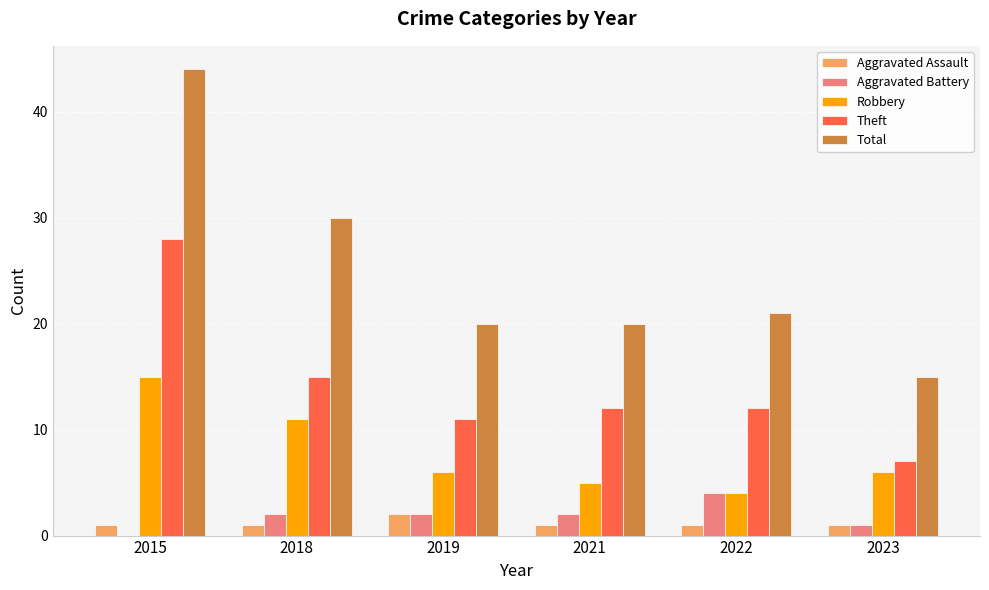

True or false: Theft has a value of 5 at 2019.

False